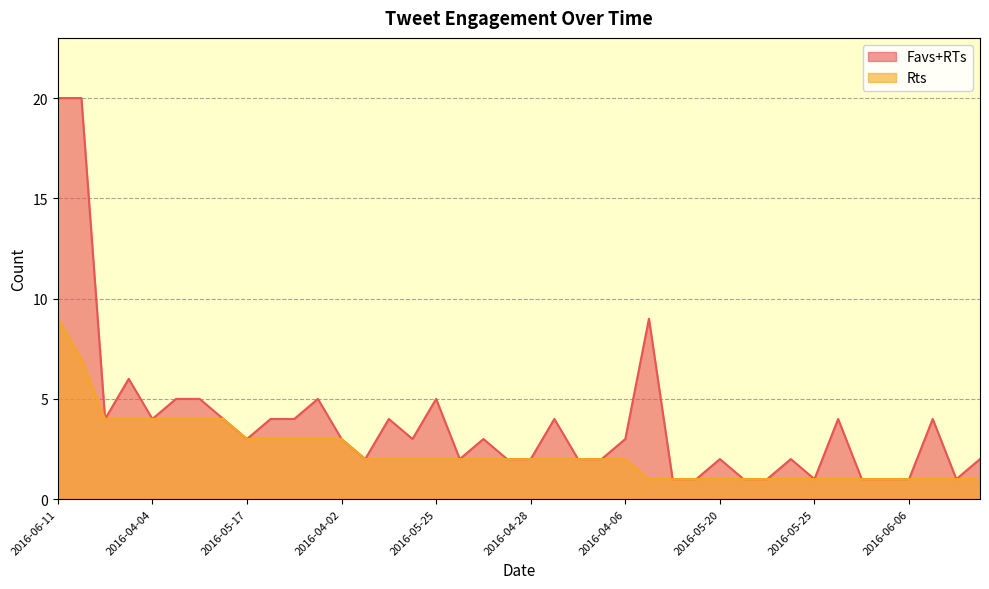

What value does the Rts series have at 2016-04-21?

7